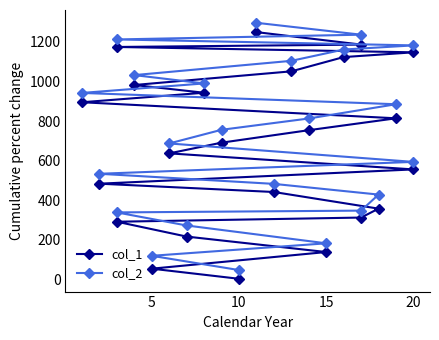

What value does the col_2 series have at 22, to the nearest 100?

1300